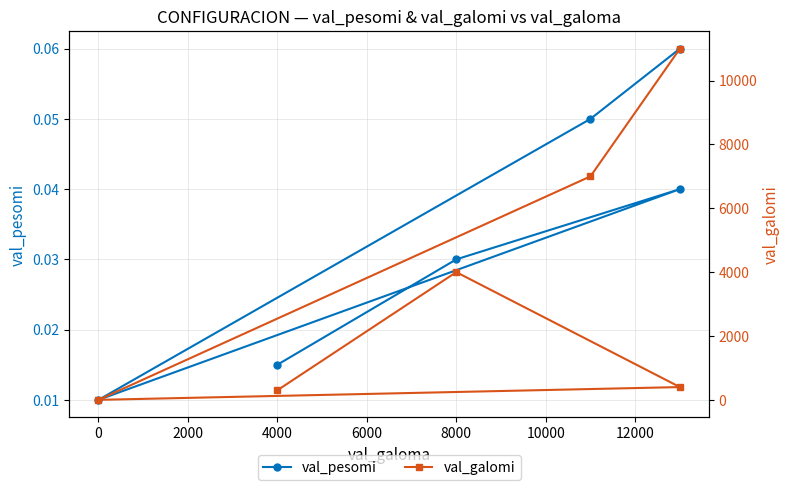

What are all the series names shown in the legend?

val_pesomi, val_galomi